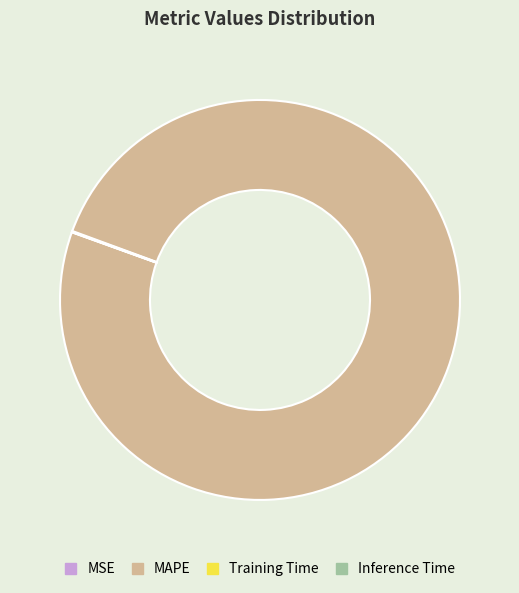

Which category accounts for the majority?

MAPE